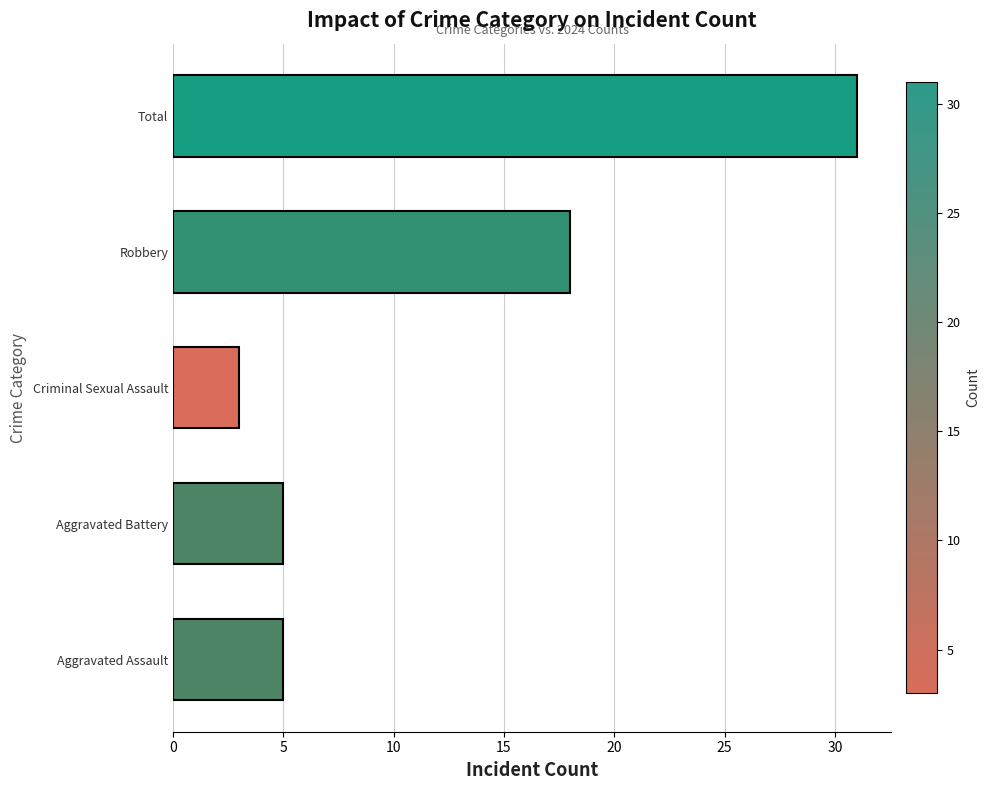

Reading bottom to top, extract all data points from this chart.

Aggravated Assault=5	Aggravated Battery=5	Criminal Sexual Assault=3	Robbery=18	Total=31